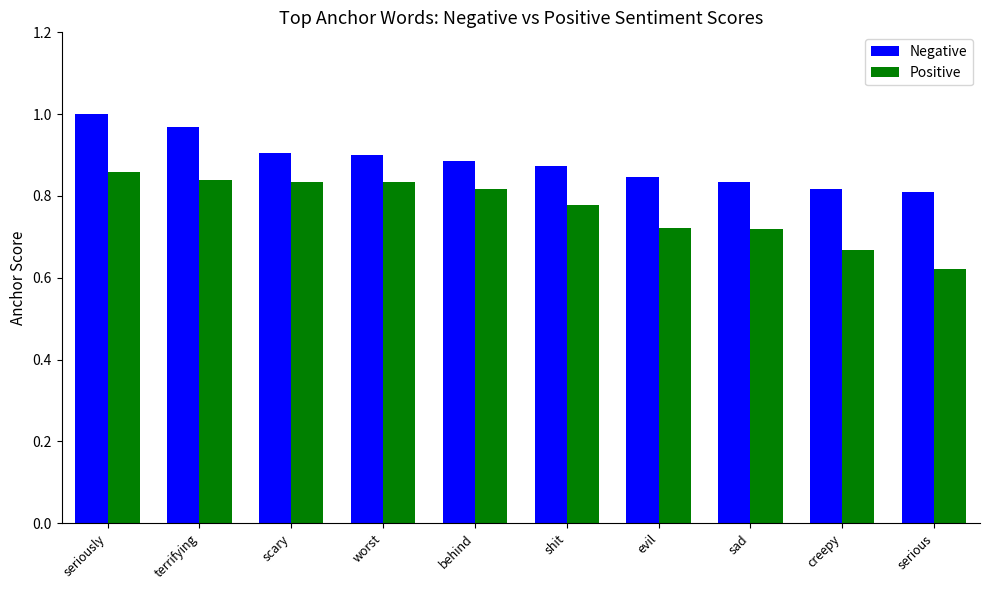

What is the sum of the Negative values at scary and serious?

1.7